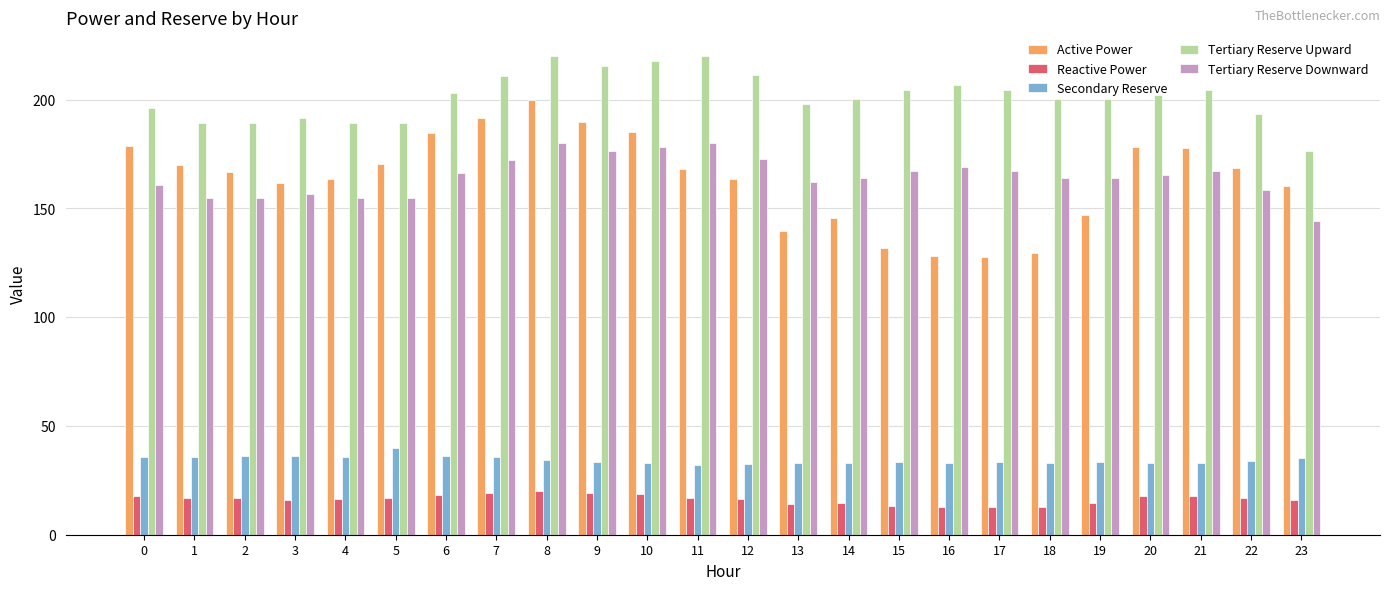

Which series has the largest range (max minus min)?

Active Power